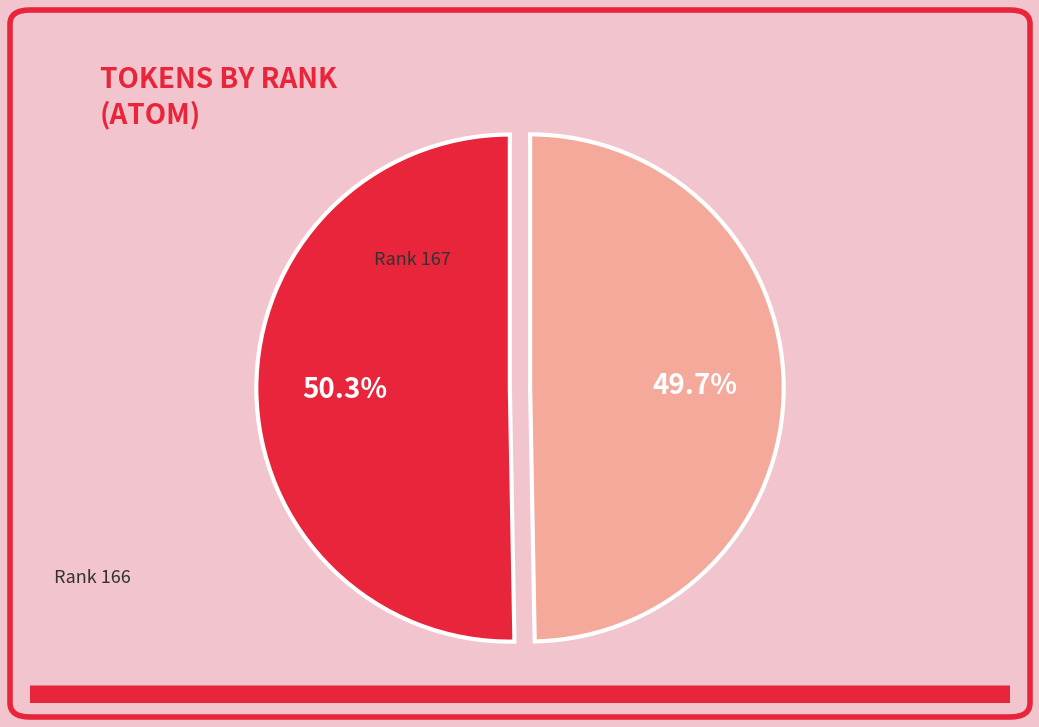

How many segments does this pie chart have?

2